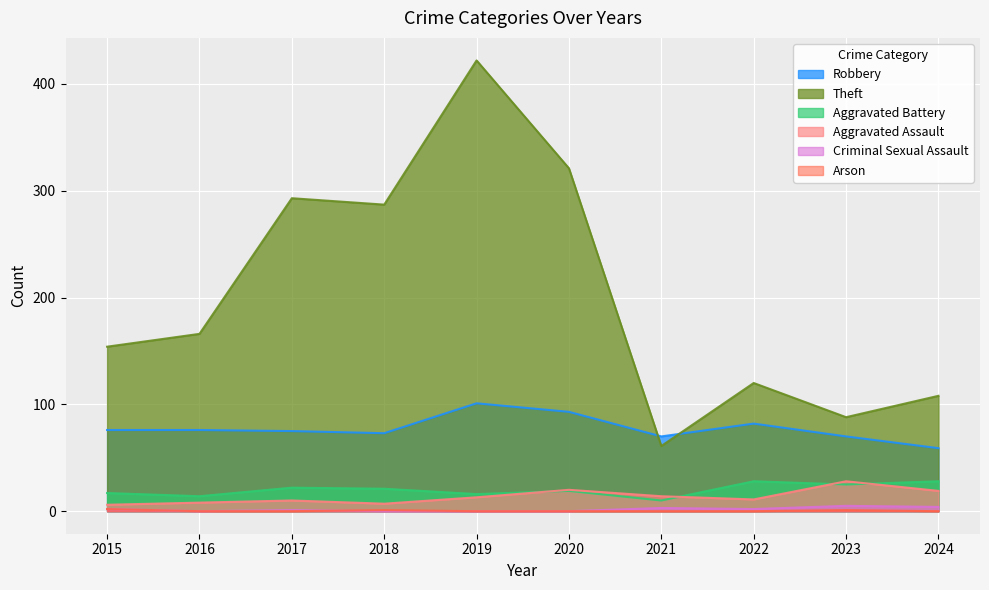

What are all the series names shown in the legend?

Robbery, Theft, Aggravated Battery, Aggravated Assault, Criminal Sexual Assault, Arson